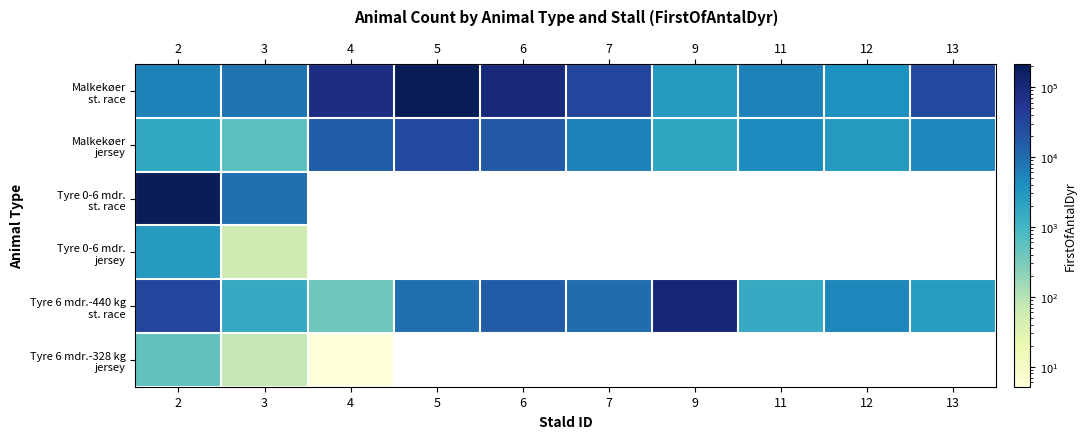

What is the sum of all Malkekøer st. race values?

480128.2